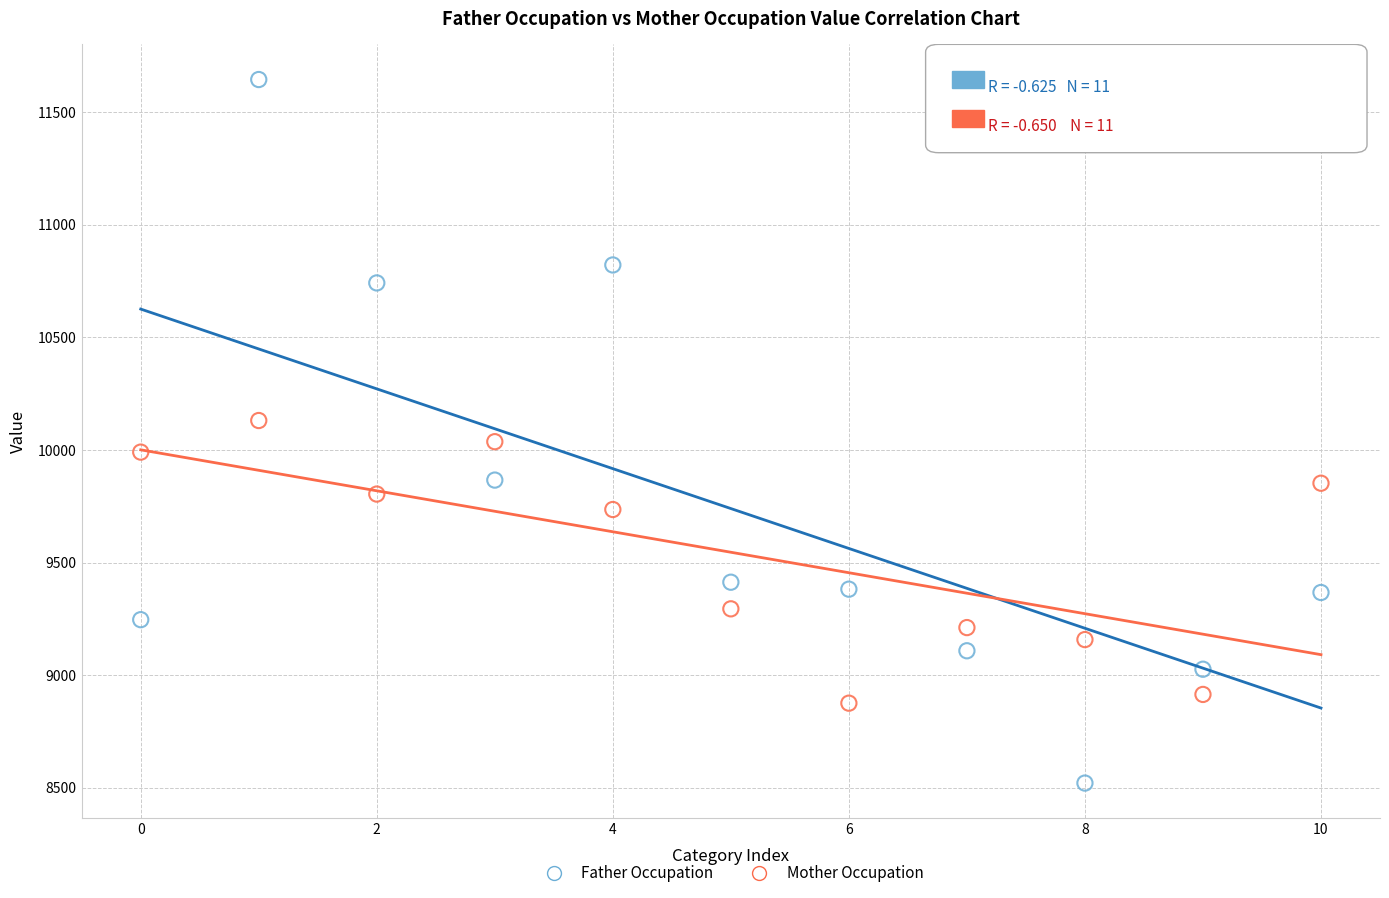

What are all the series names shown in the legend?

Father Occupation, Mother Occupation